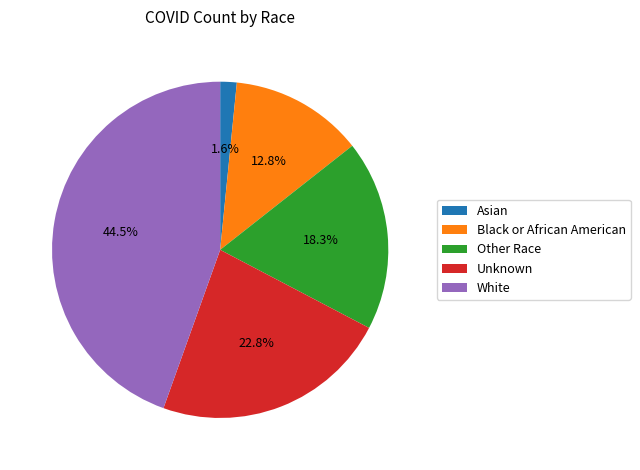

Rank the categories by value from highest to lowest.

White, Unknown, Other Race, Black or African American, Asian